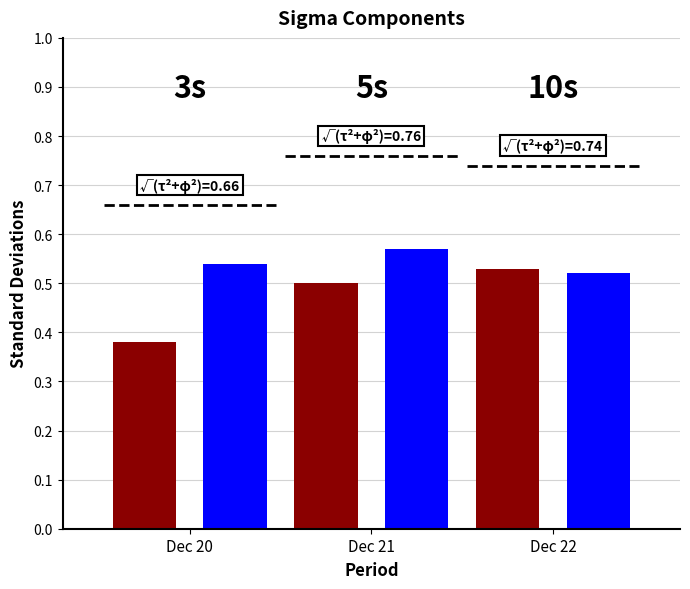

What is the total value across all series at Dec 21?

1.1